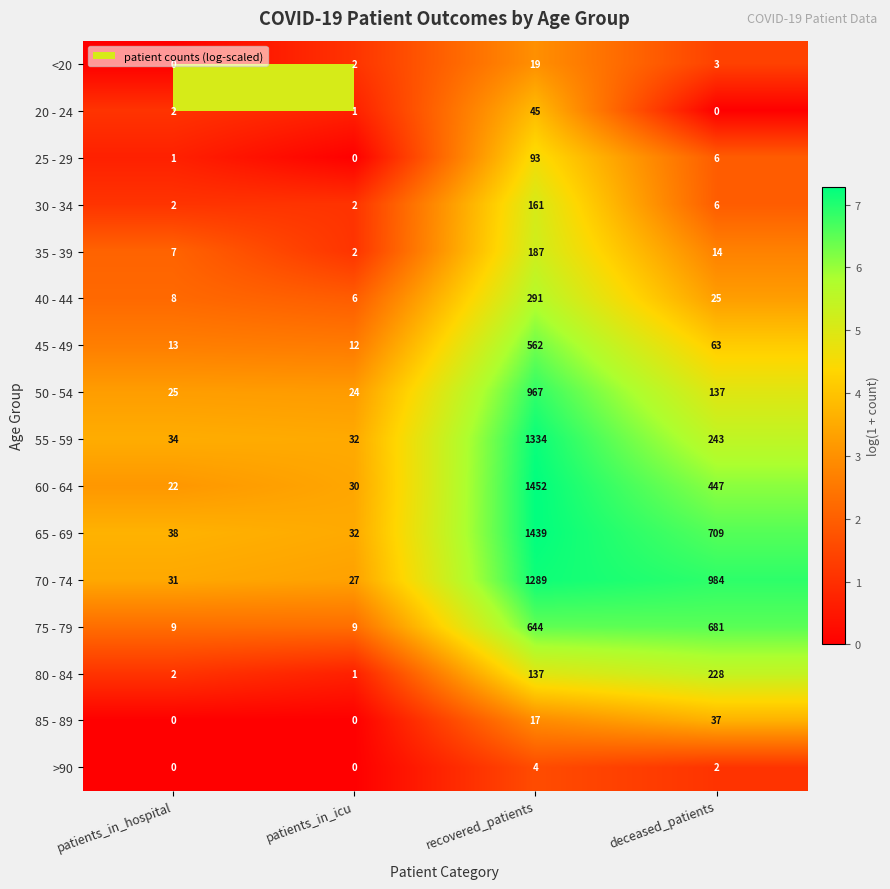

The 35 - 39 series shows 14 at deceased_patients. True or false?

True